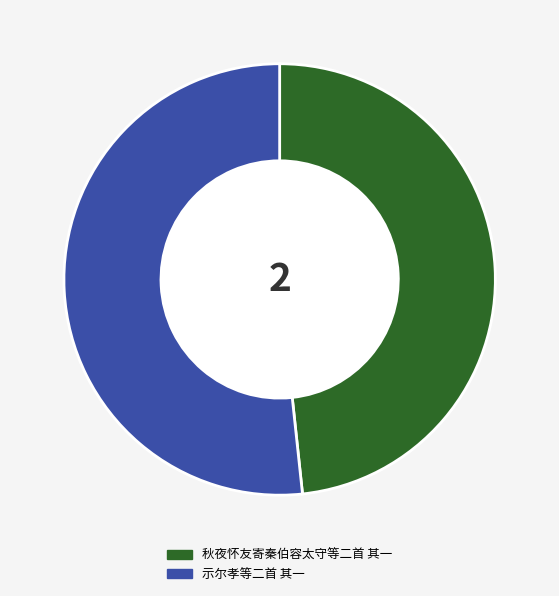

Is it true that 示尔孝等二首 其一 is 52% of the pie?

True